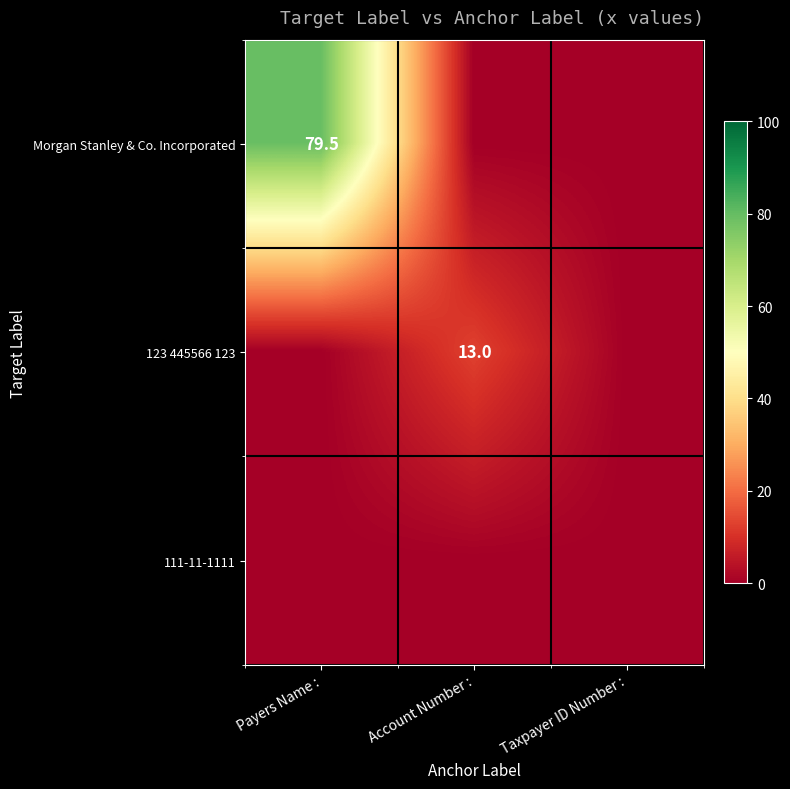

True or false: Morgan Stanley & Co. Incorporated has a value of 121.9 at Payers Name :.

False